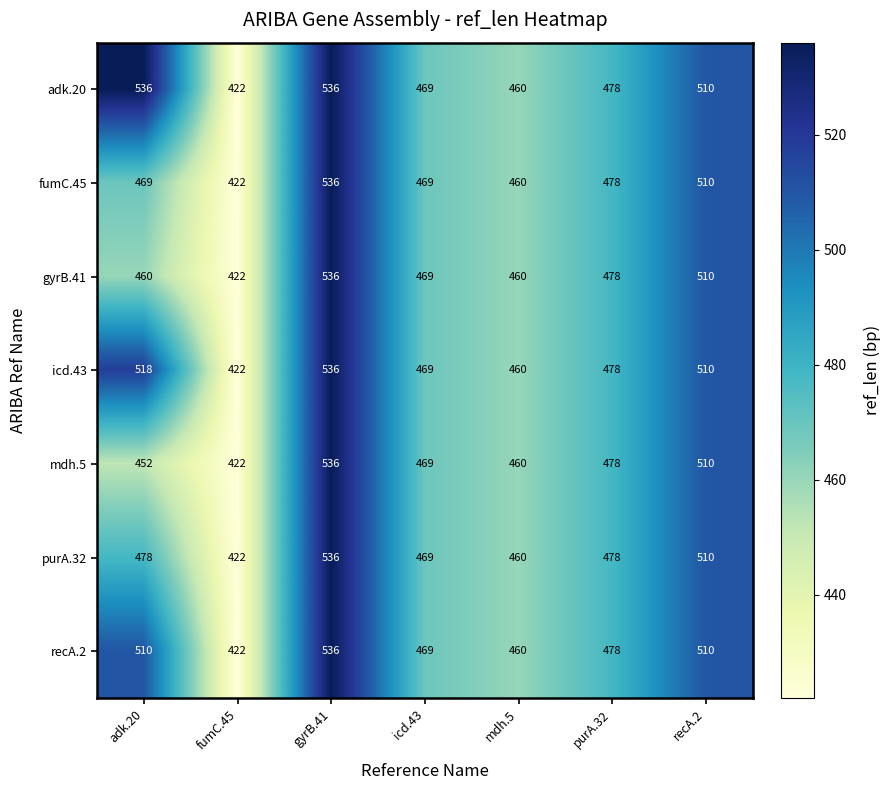

What is the average value of the fumC.45 series?

478